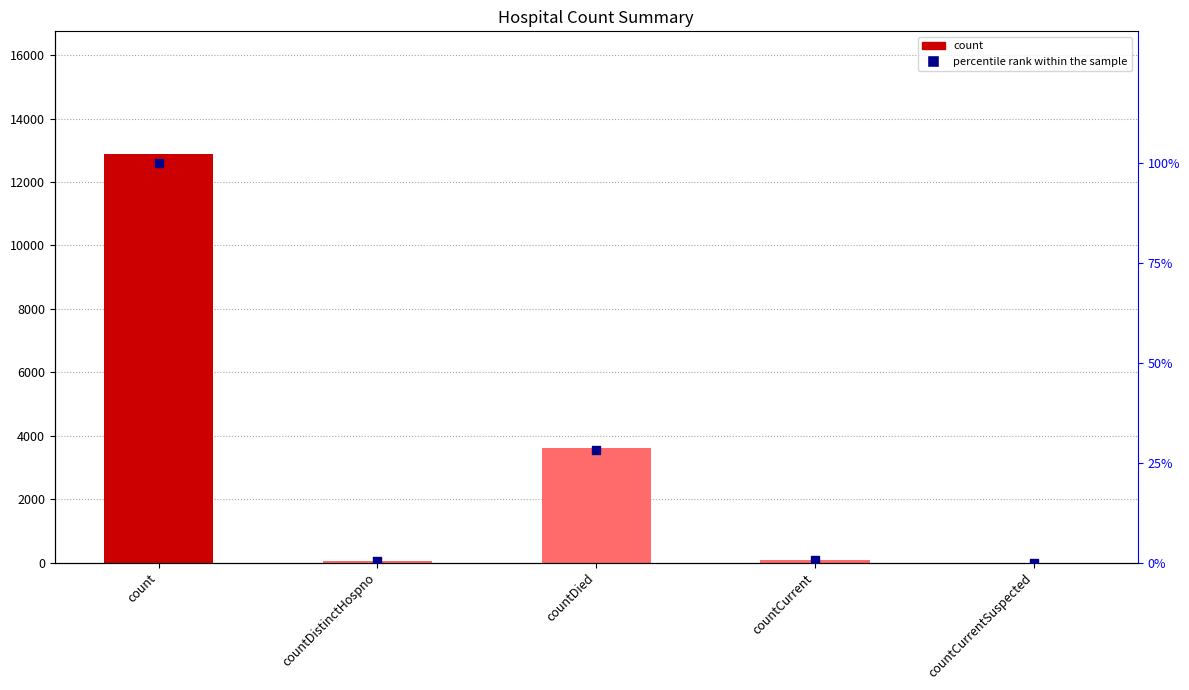

Which series contains the highest Y value?

count